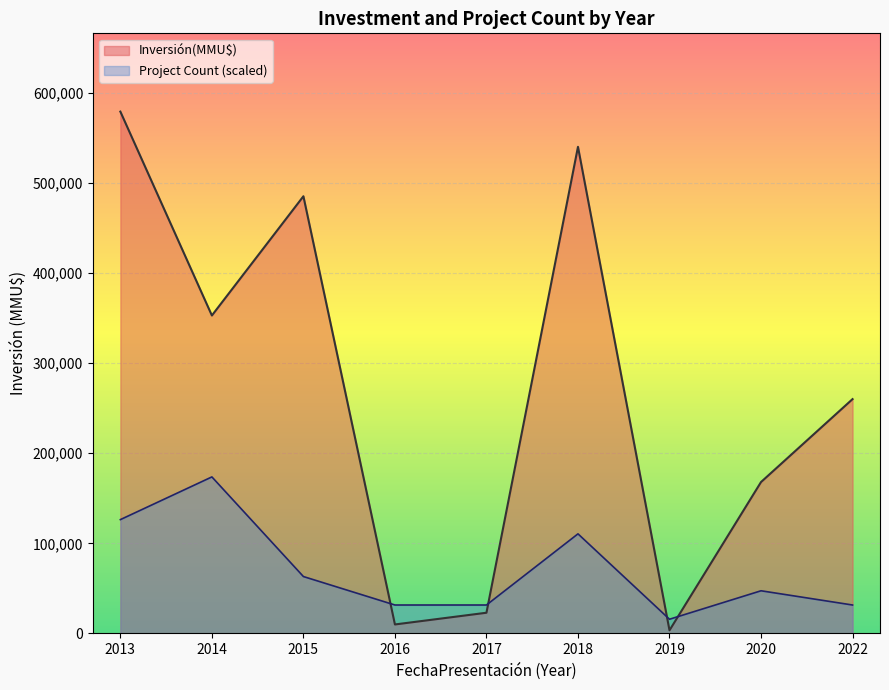

Does the chart display data point markers on the line(s)?

No